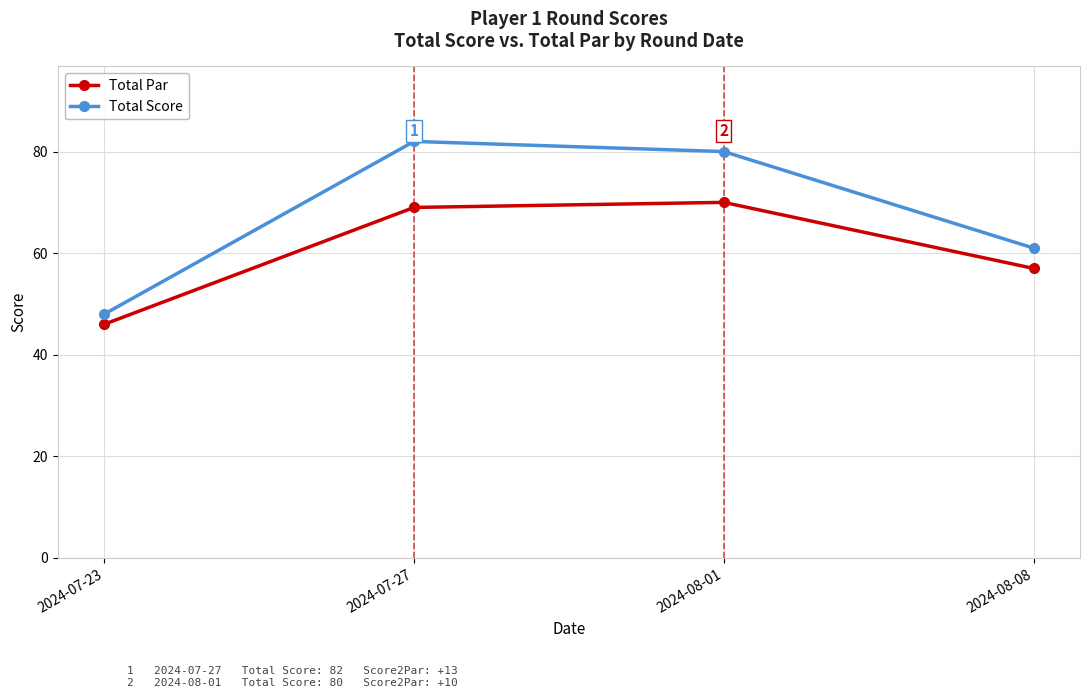

What is the difference between the Total Score values at 2024-07-23 and 2024-08-08?

13